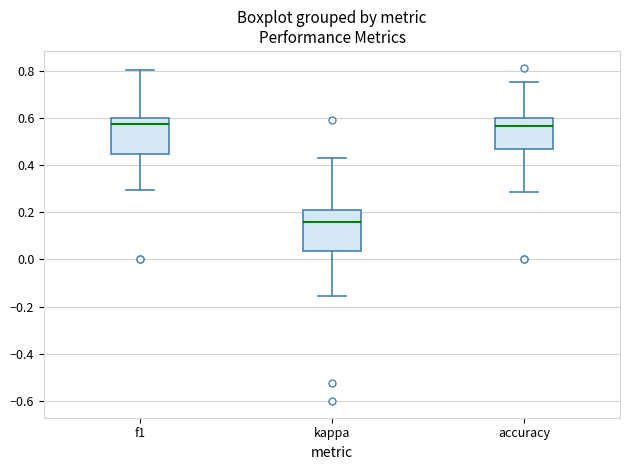

Reading left to right, transcribe this box plot: for each box, give where its median line is, the range the box spans, and where its two whiskers end, as read against the y-axis. The values are not printed on the chart, so give them approximately, as read against the axis.

f1: median 0.58, box 0.44 to 0.60, whiskers 0.30 to 0.80
kappa: median 0.16, box 0.04 to 0.22, whiskers -0.16 to 0.42
accuracy: median 0.56, box 0.46 to 0.60, whiskers 0.28 to 0.76